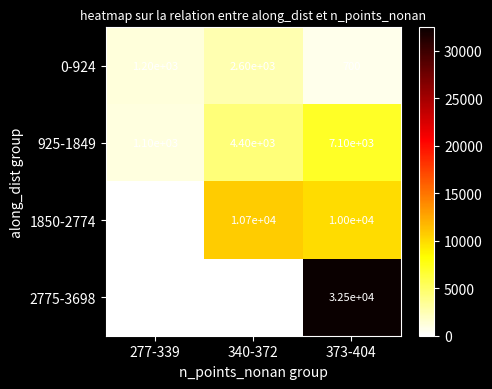

Which series has the largest range (max minus min)?

2775-3698